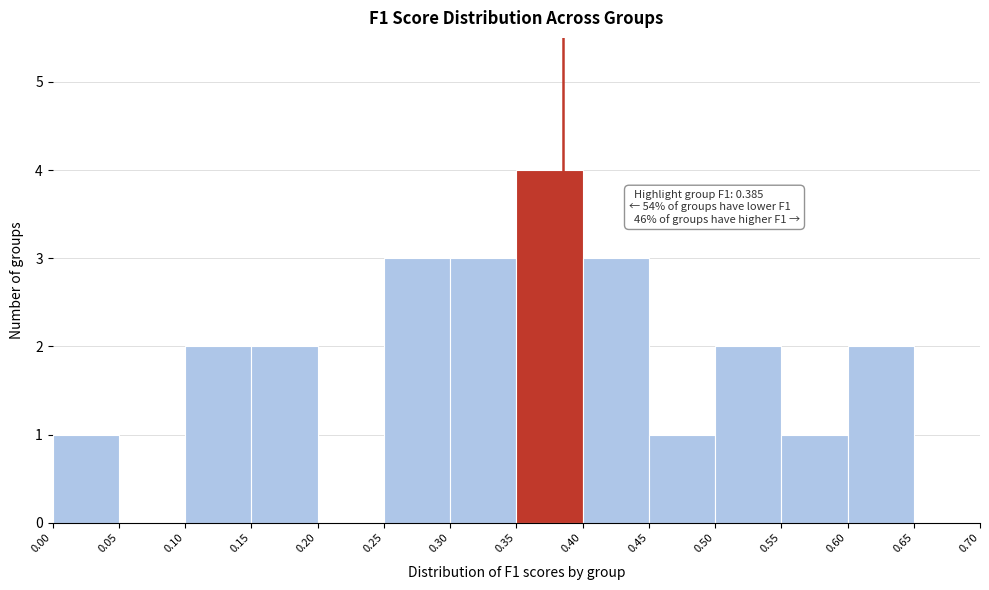

Which range on the x-axis has the tallest bar?

0.35 to 0.40